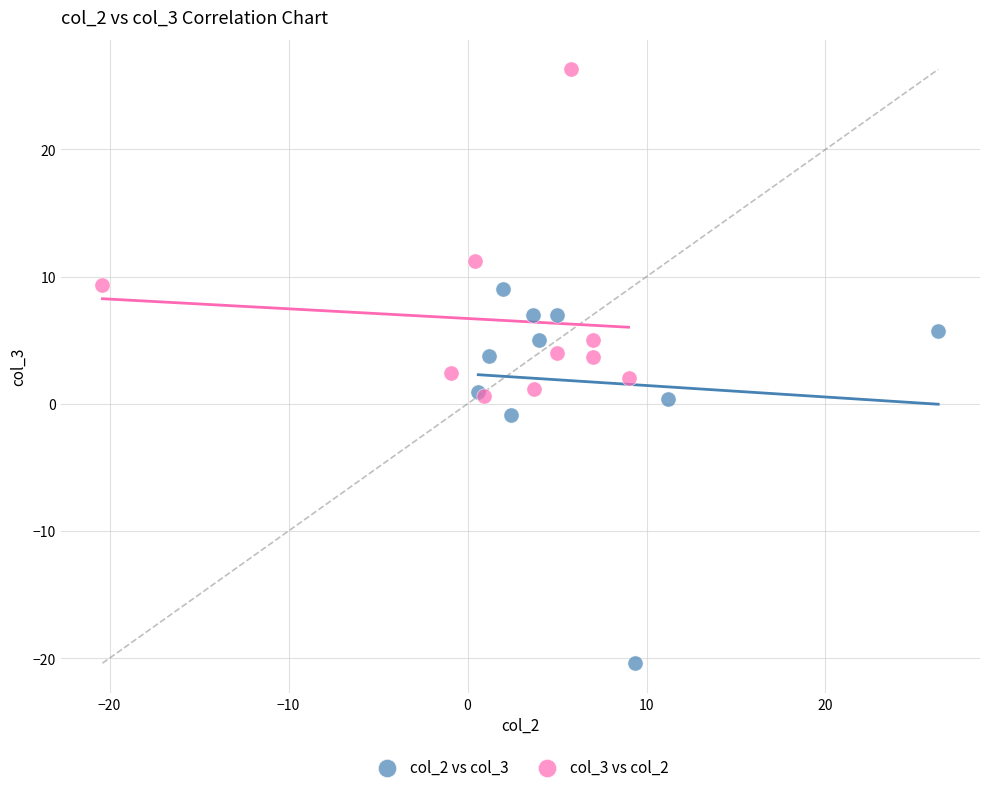

What are all the series names shown in the legend?

col_2 vs col_3, col_3 vs col_2